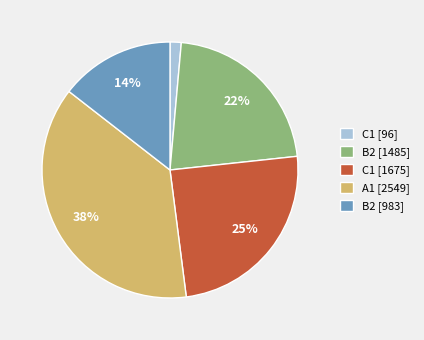

To the nearest percent, what percentage of the pie is B2 [1485]?

22%